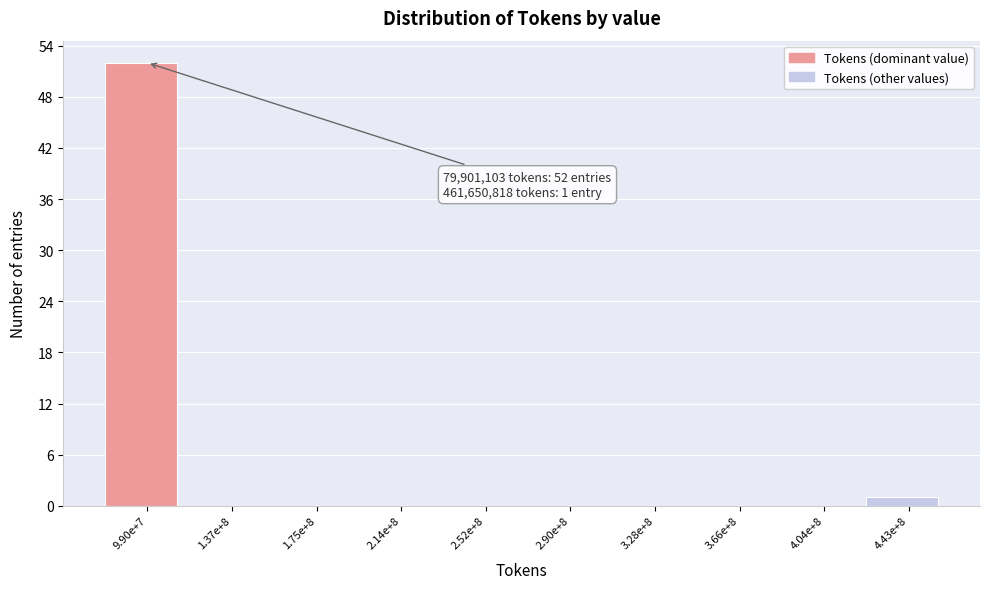

Reading left to right, extract all data points from this chart.

9.90e+7=52	1.37e+8=0	1.75e+8=0	2.14e+8=0	2.52e+8=0	2.90e+8=0	3.28e+8=0	3.66e+8=0	4.04e+8=0	4.43e+8=1